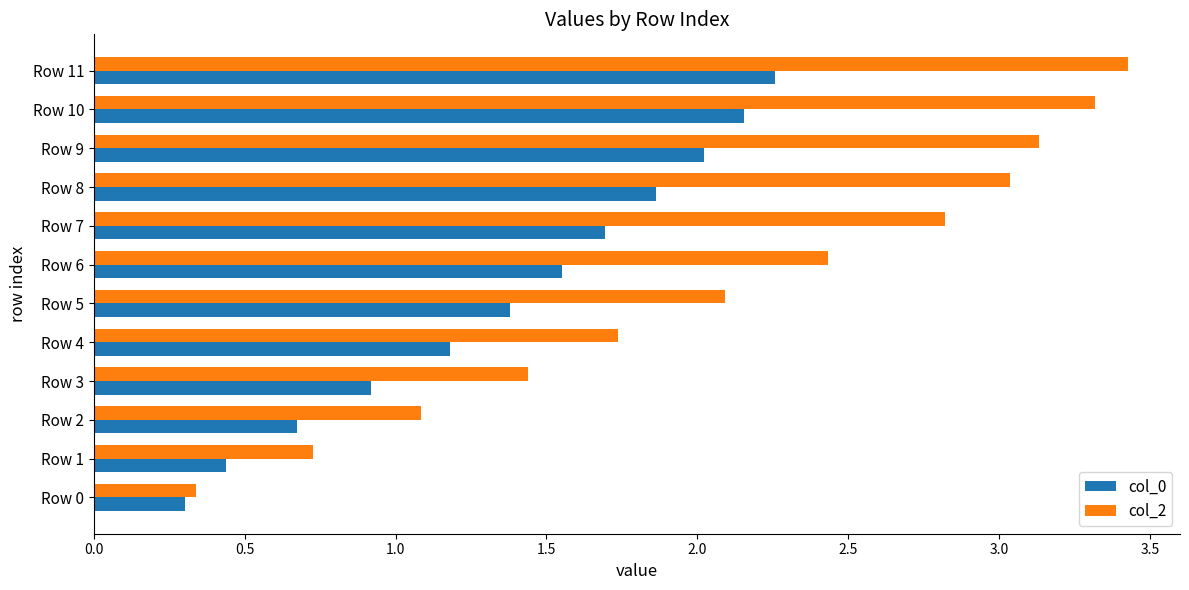

How many values in the col_0 series are below 1?

4